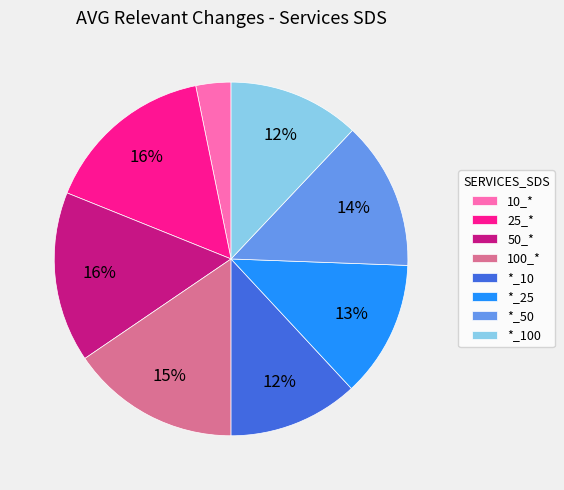

Combined, do *_10 and *_25 account for over 50%?

No